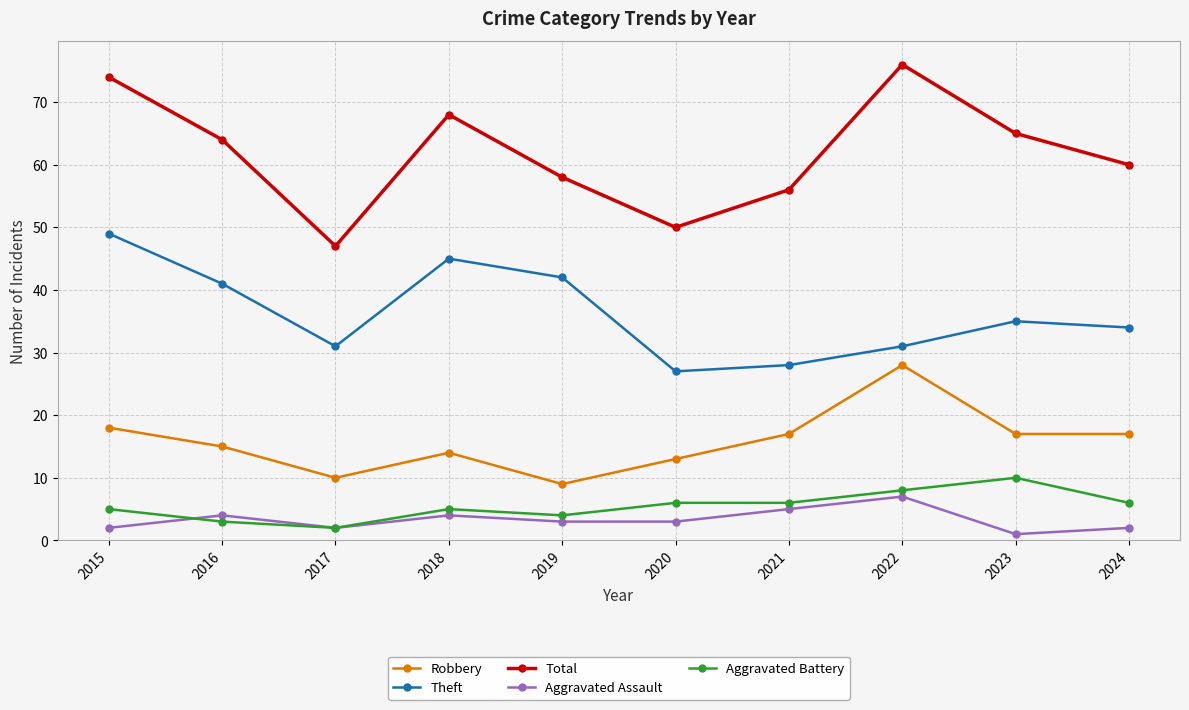

What is the value of the Theft point at the 1st from the left?

49